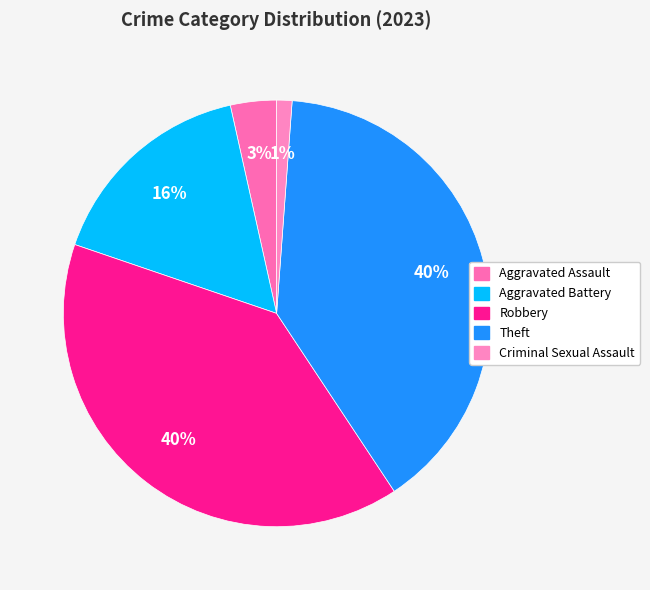

True or false: Robbery accounts for 40% of the total.

True